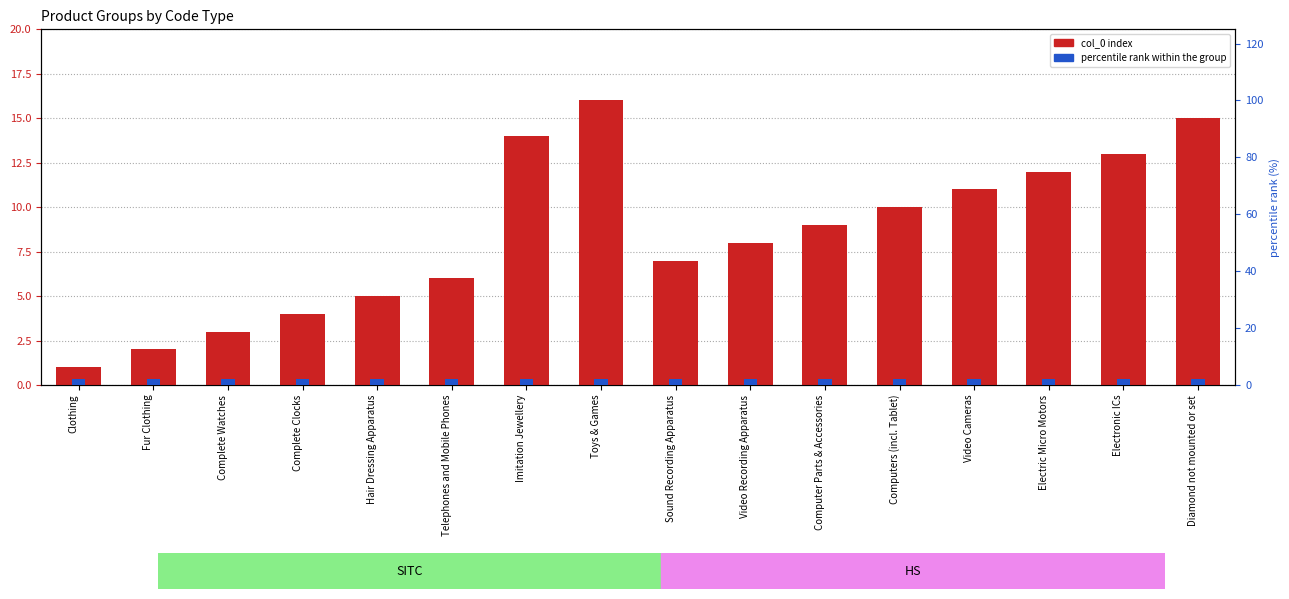

The percentile rank within the group series shows 2 at Electric Micro Motors. True or false?

True